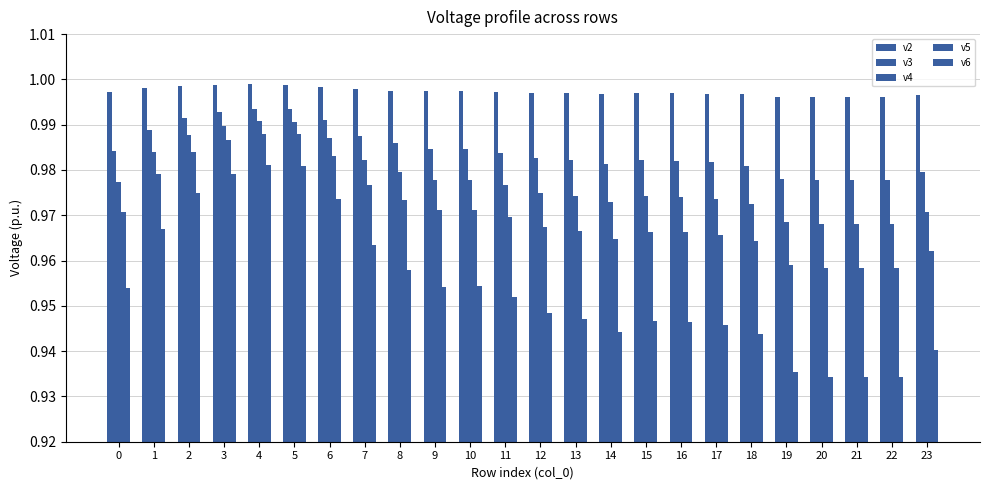

Where is v4 nearest to the value 0?

20